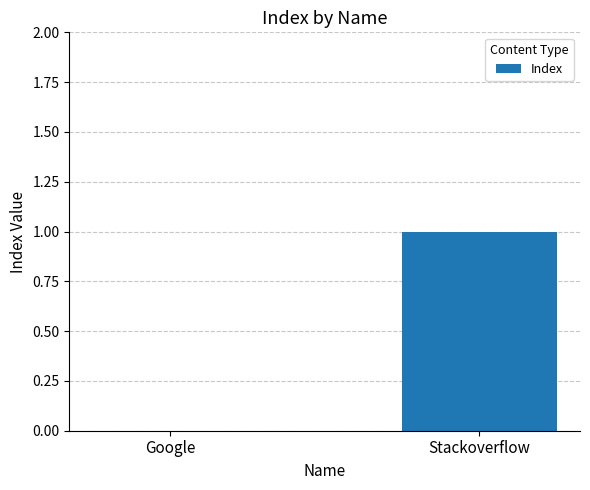

True or false: the data shows -1 at Google.

False